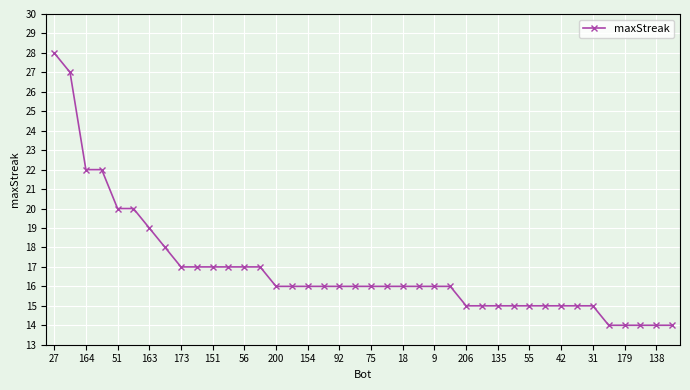

What is the value of the 3rd point from the left?

22